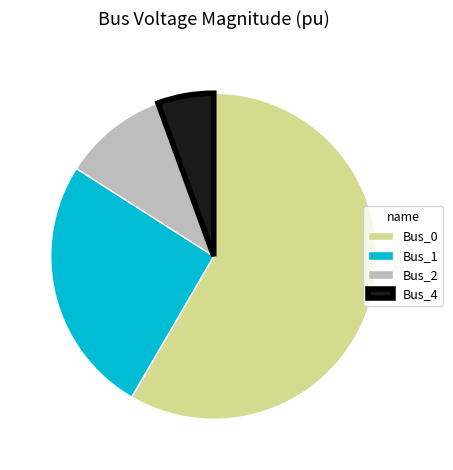

How many slices are in this pie chart?

4